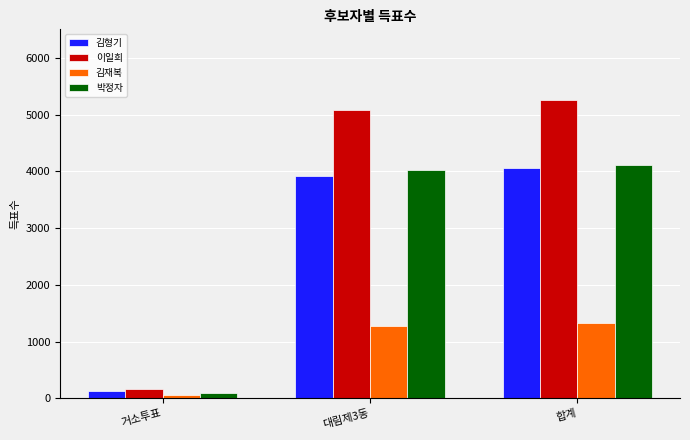

Rank the categories by 김재복 value from lowest to highest.

거소투표, 대림제3동, 합계